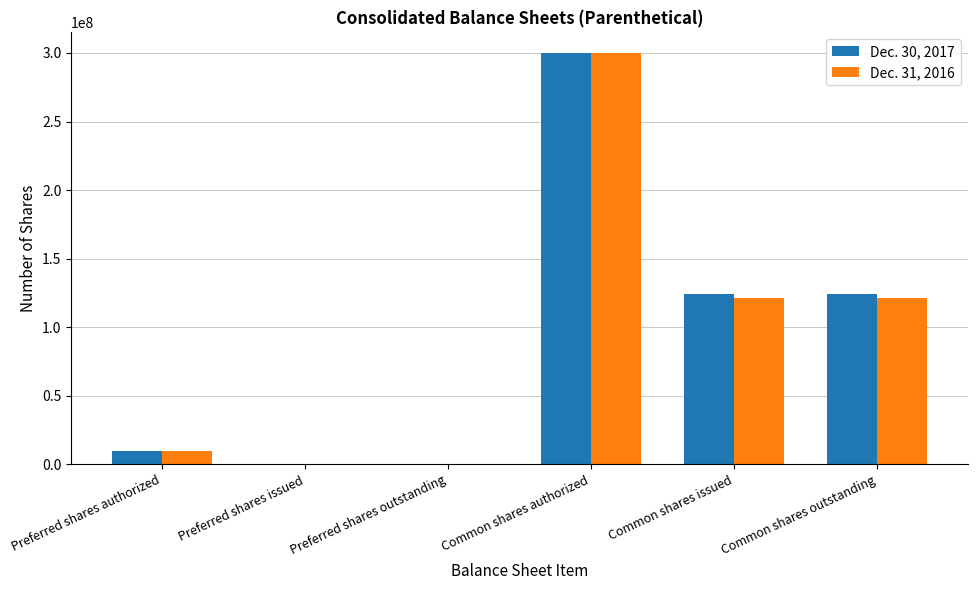

The Dec. 31, 2016 series shows 105164451 at Preferred shares issued. True or false?

False